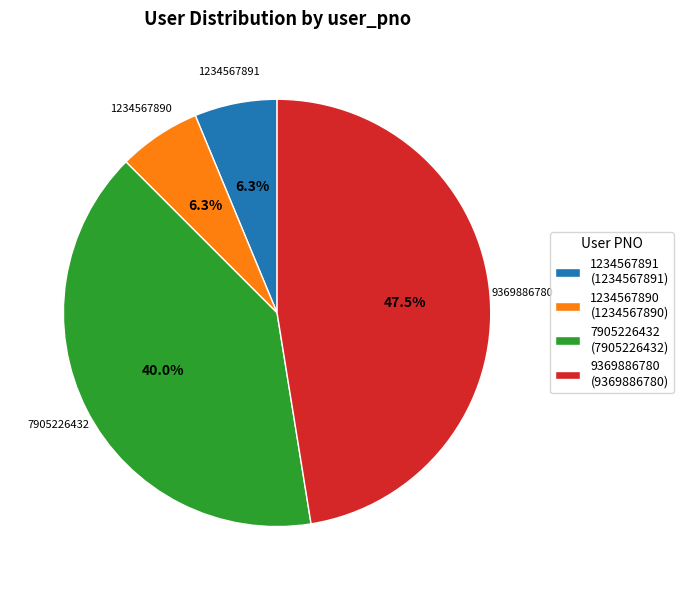

What percentage is NOT represented by 7905226432?

60.0%